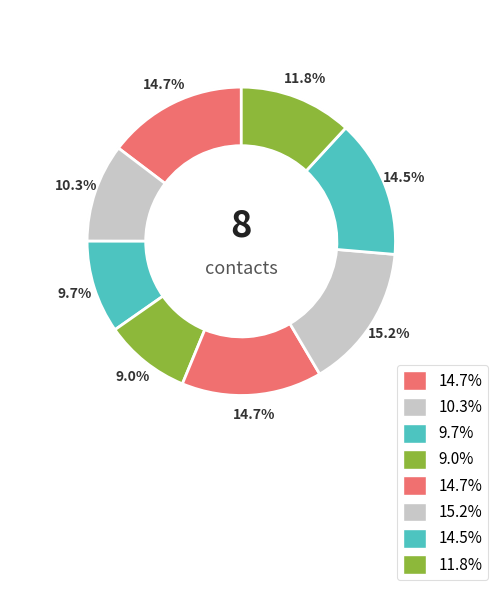

Is it true that TEODORO GABRIEL is 23% of the pie?

False